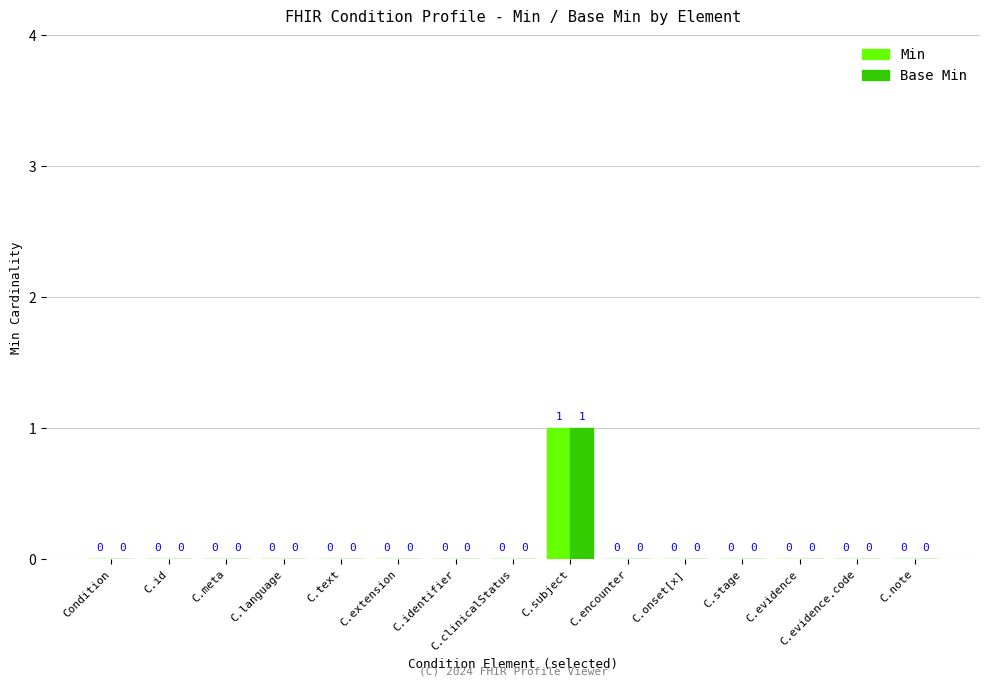

At which category is the sum across all series the highest?

C.subject